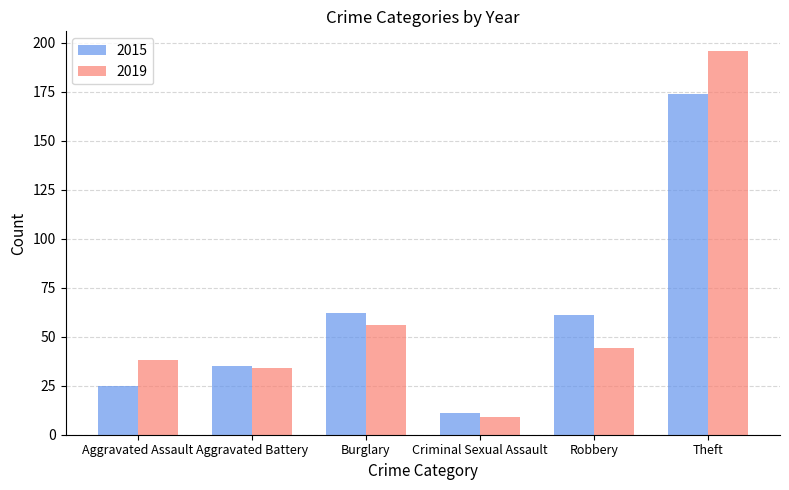

True or false: 2019 has a value of 334 at Theft.

False